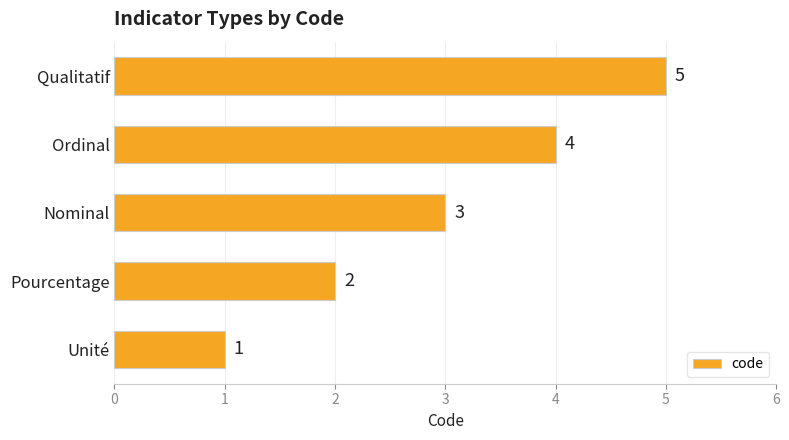

Count the values in the range 2 to 4.

3